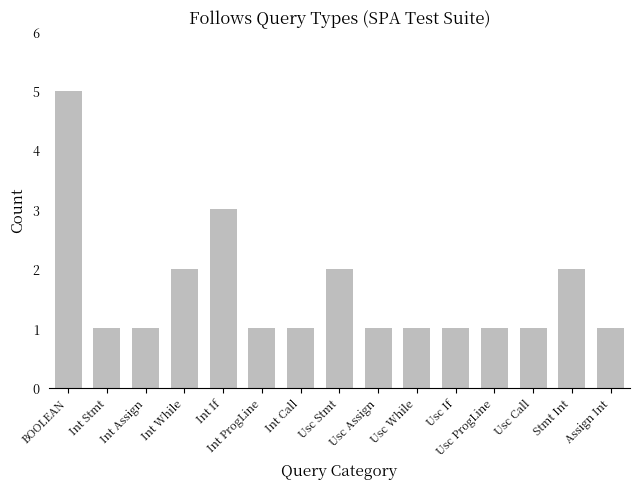

What is the label of the 9th bar from the right?

Int Call